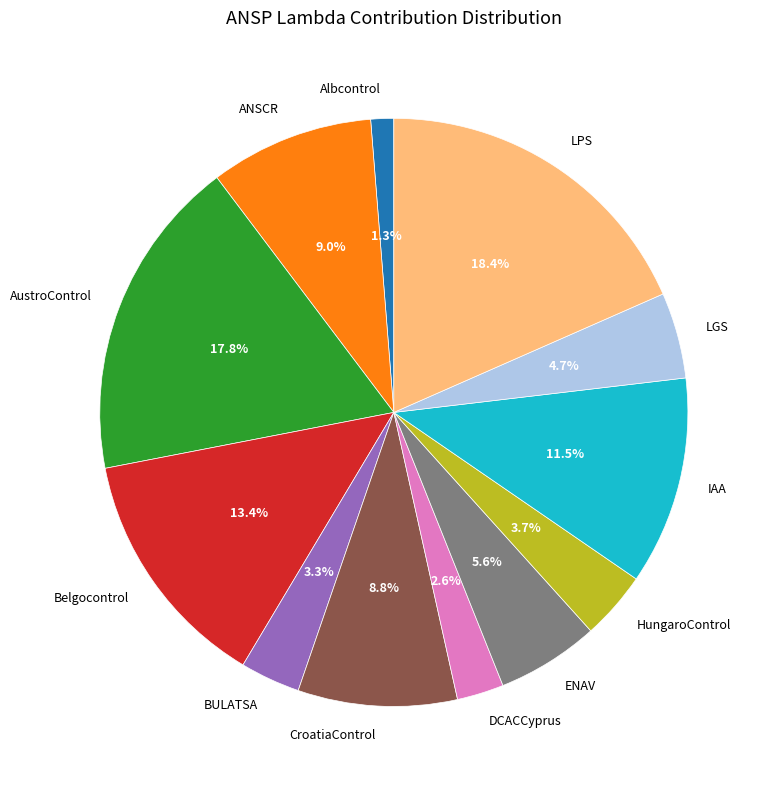

Combined, what portion of the pie is ENAV and IAA?

17.1%